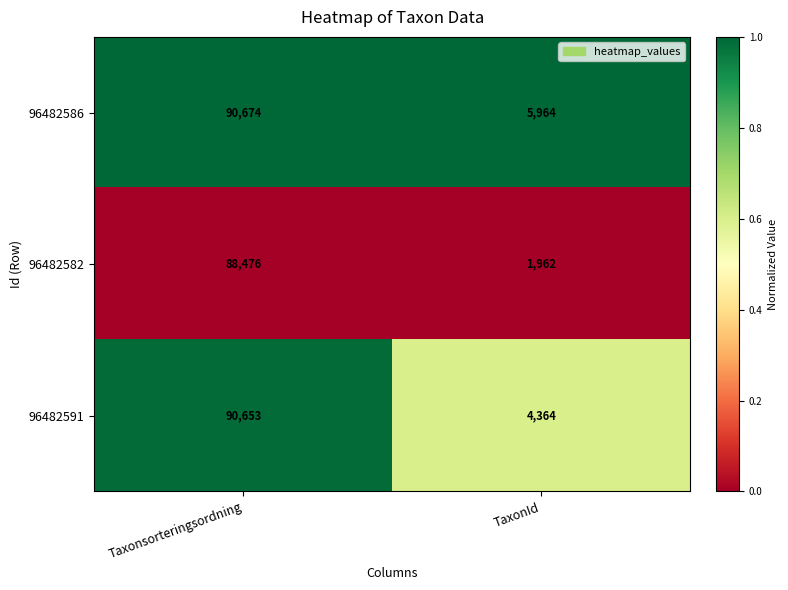

At which category is the sum across all series the highest?

Taxonsorteringsordning